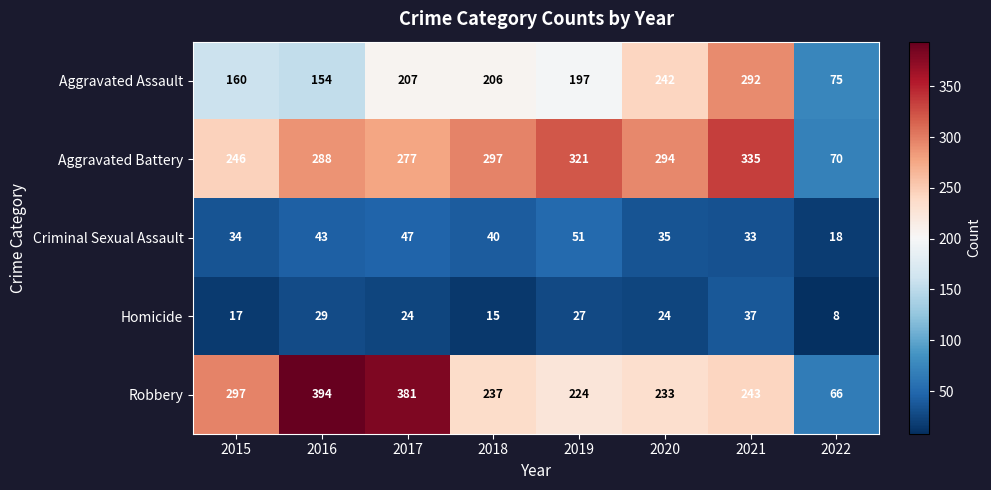

What is the lowest value of the Homicide series?

8